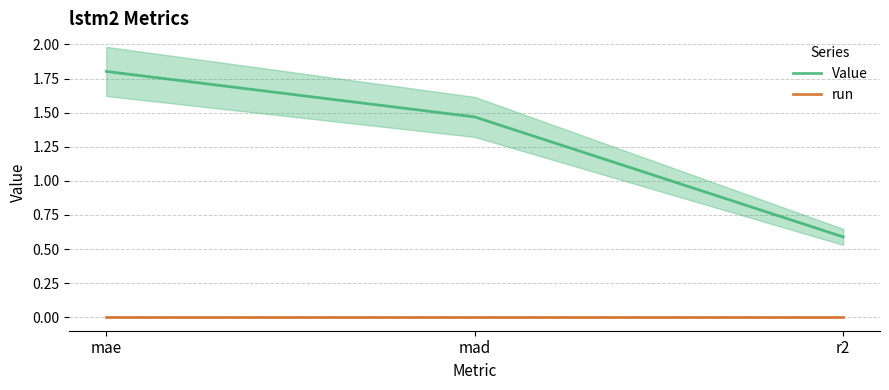

Reading right to left, list all the values displayed in this chart.

Value: r2=0.6	mad=1.5	mae=1.8
run: r2=0.0	mad=0.0	mae=0.0